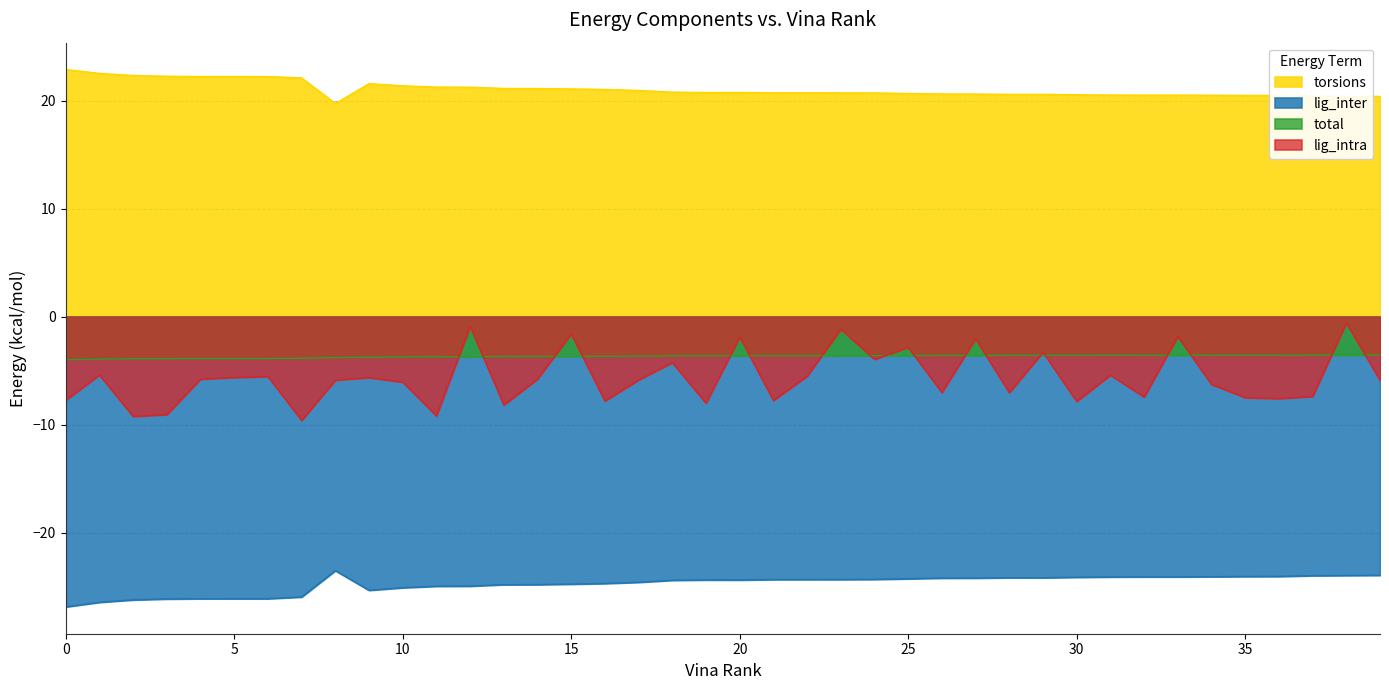

What is the spread (max minus min) of values at 18?

45.2